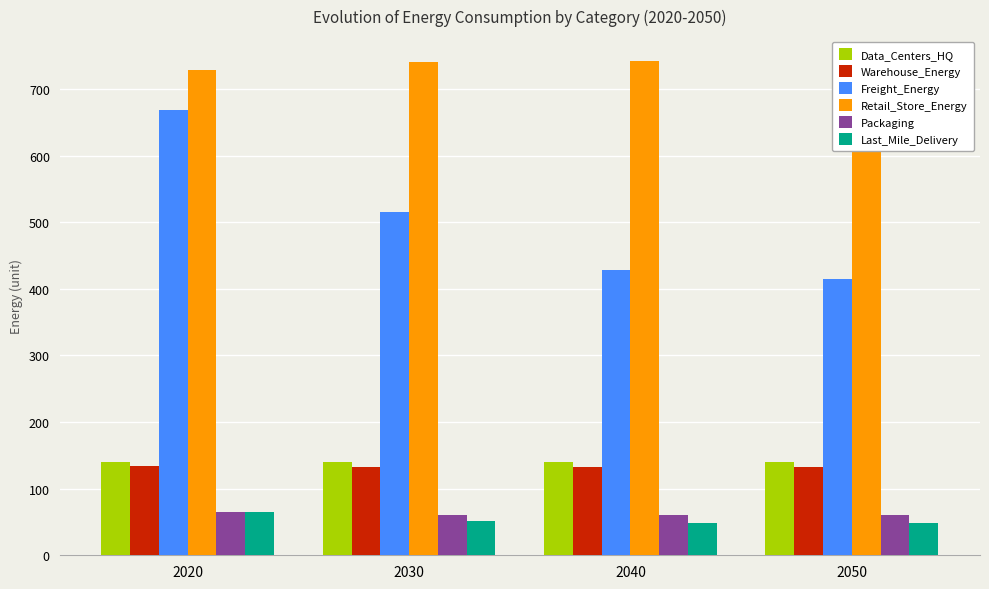

What is the difference between the maximum and minimum values in the Packaging series?

5.7